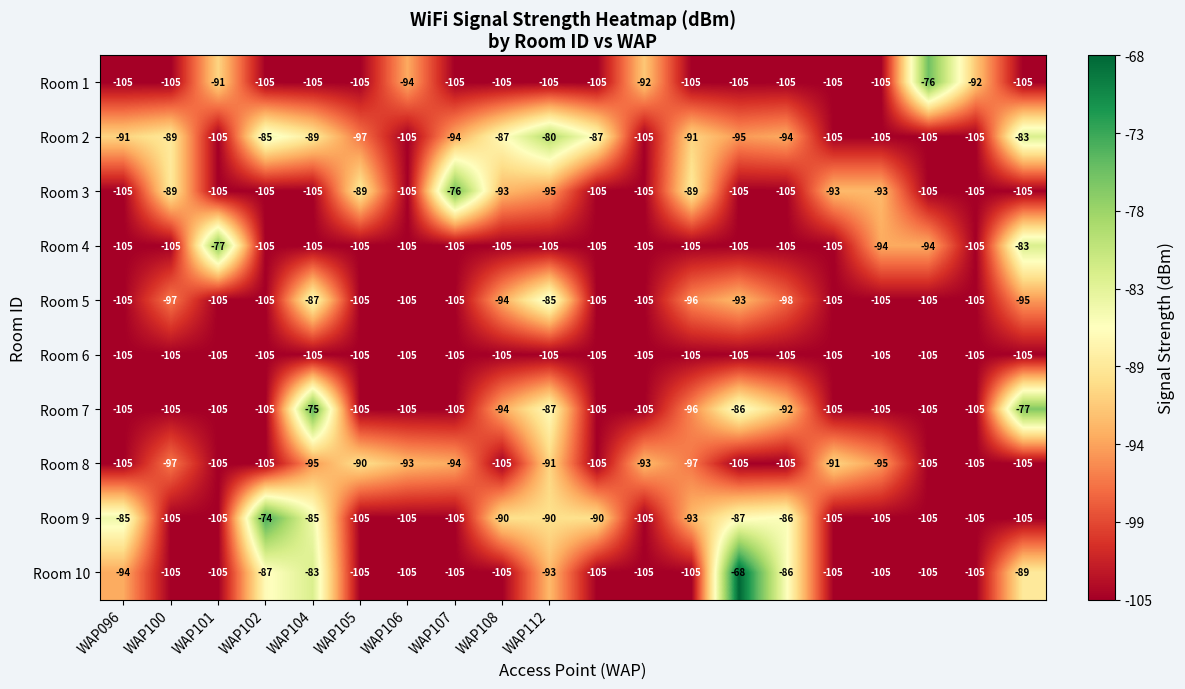

What is the difference between the second highest and minimum values in the Room 5 series?

18